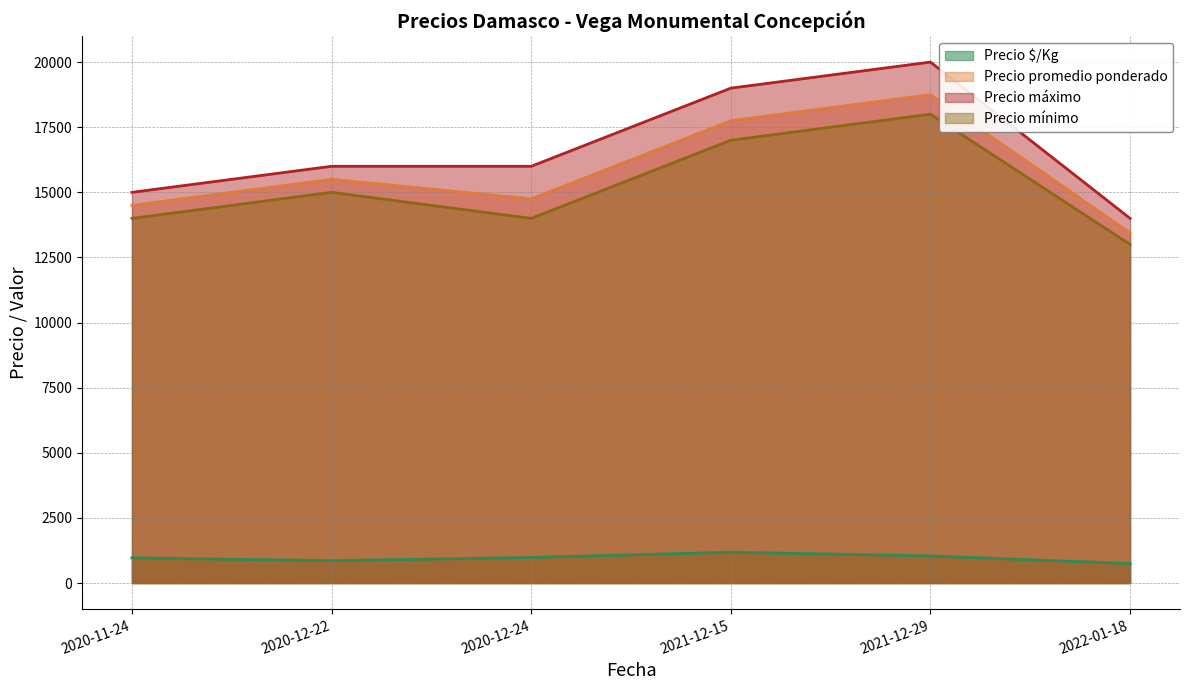

Which series has the largest total across all categories?

Precio máximo